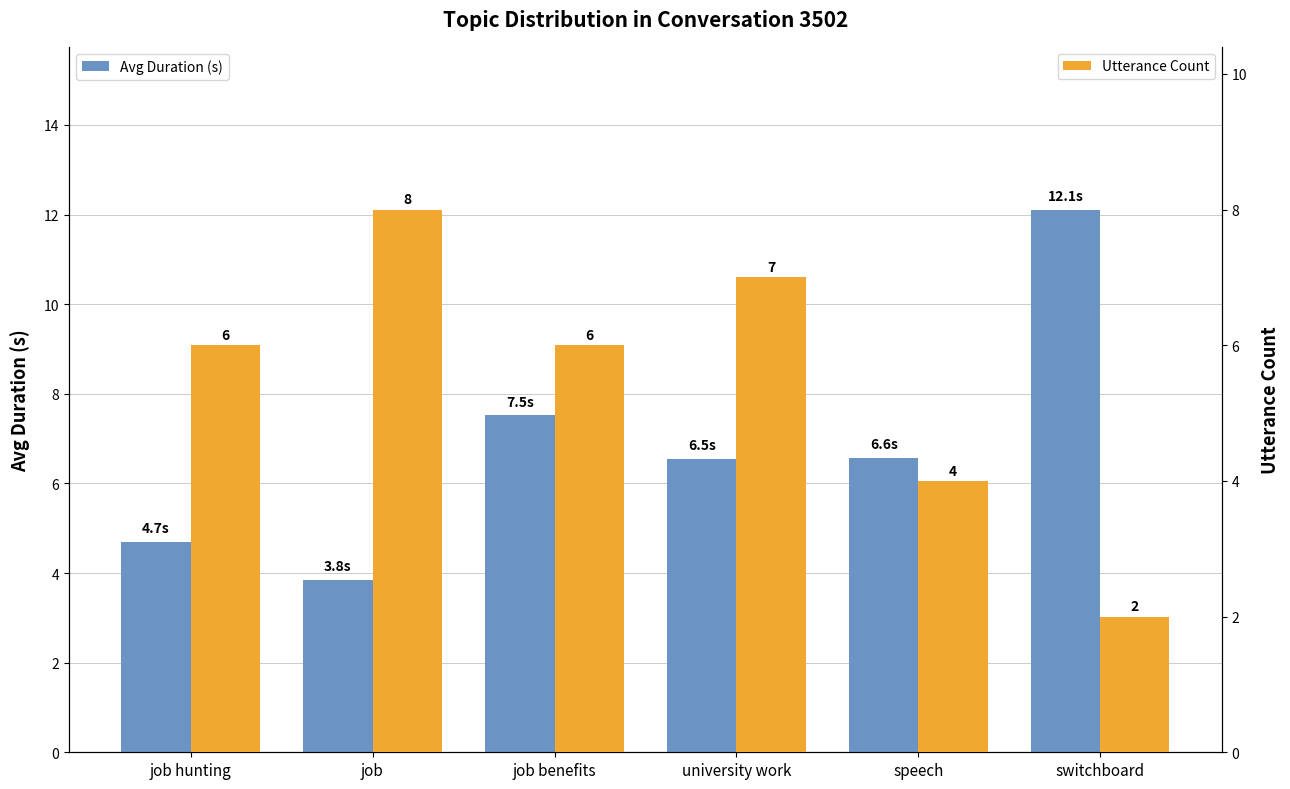

Which label corresponds to the largest value in the chart?

switchboard